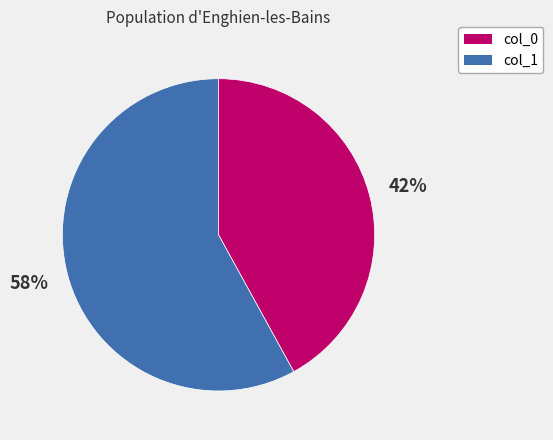

To the nearest percent, what portion does col_0 represent?

42%